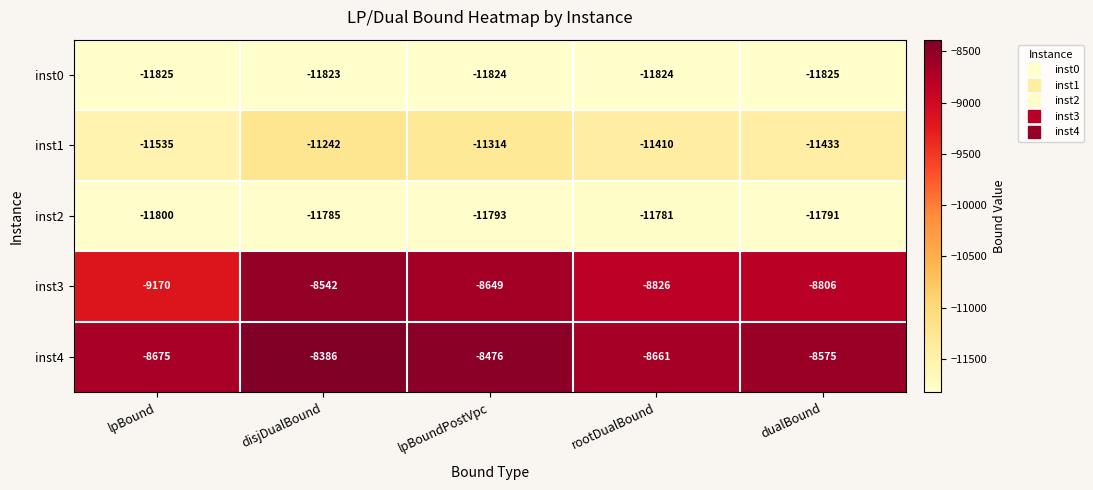

Which series changed the most between lpBound and dualBound?

inst3